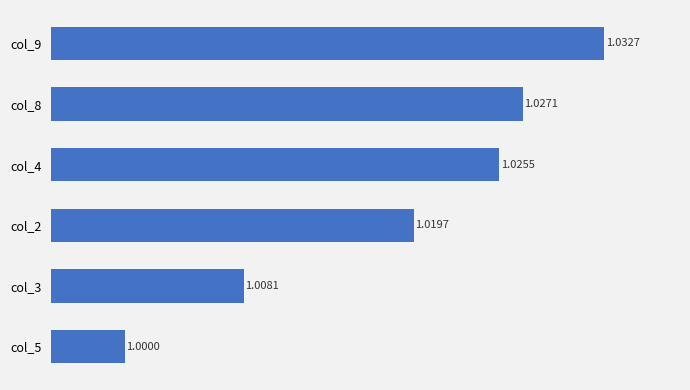

Rank the categories by value from lowest to highest.

col_5, col_3, col_2, col_4, col_8, col_9